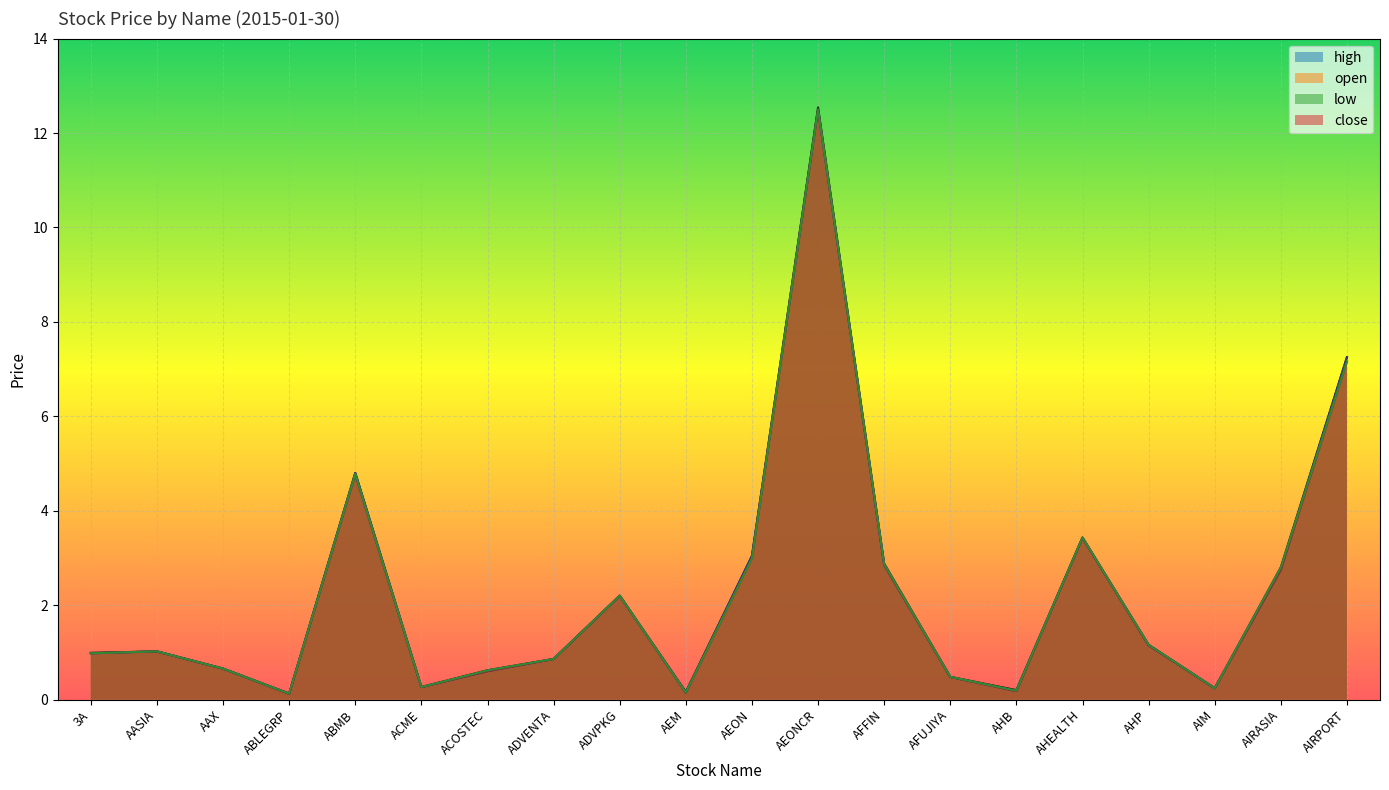

True or false: high and low cross at least once.

False